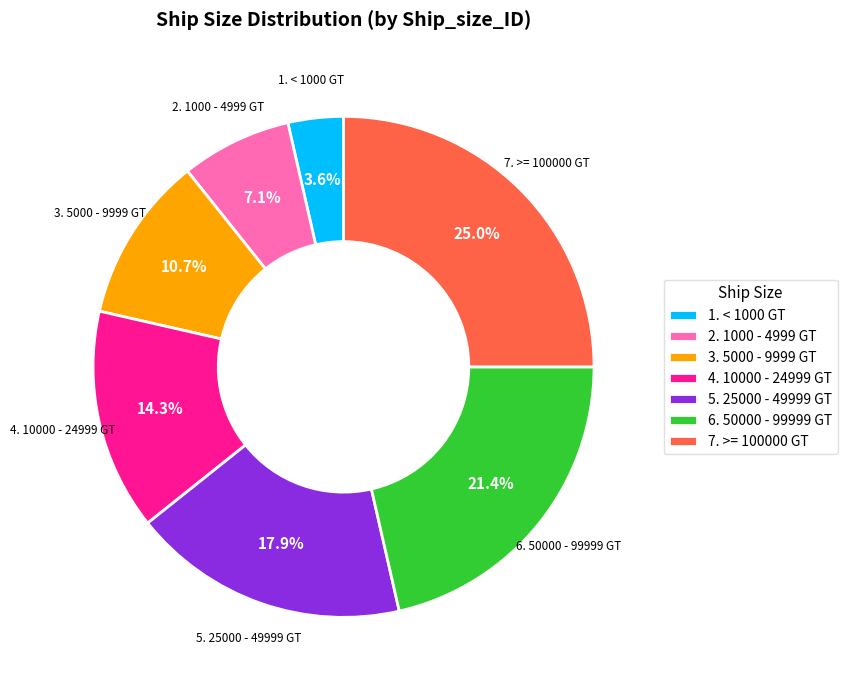

What percentage is the 1. < 1000 GT slice, to the nearest percent?

4%